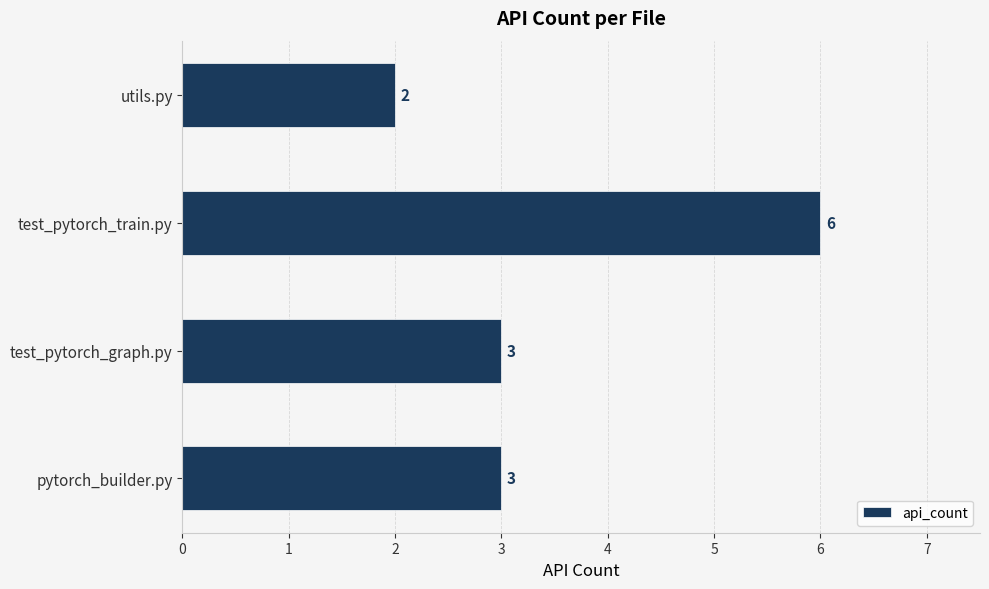

How many data points does each series have?

4